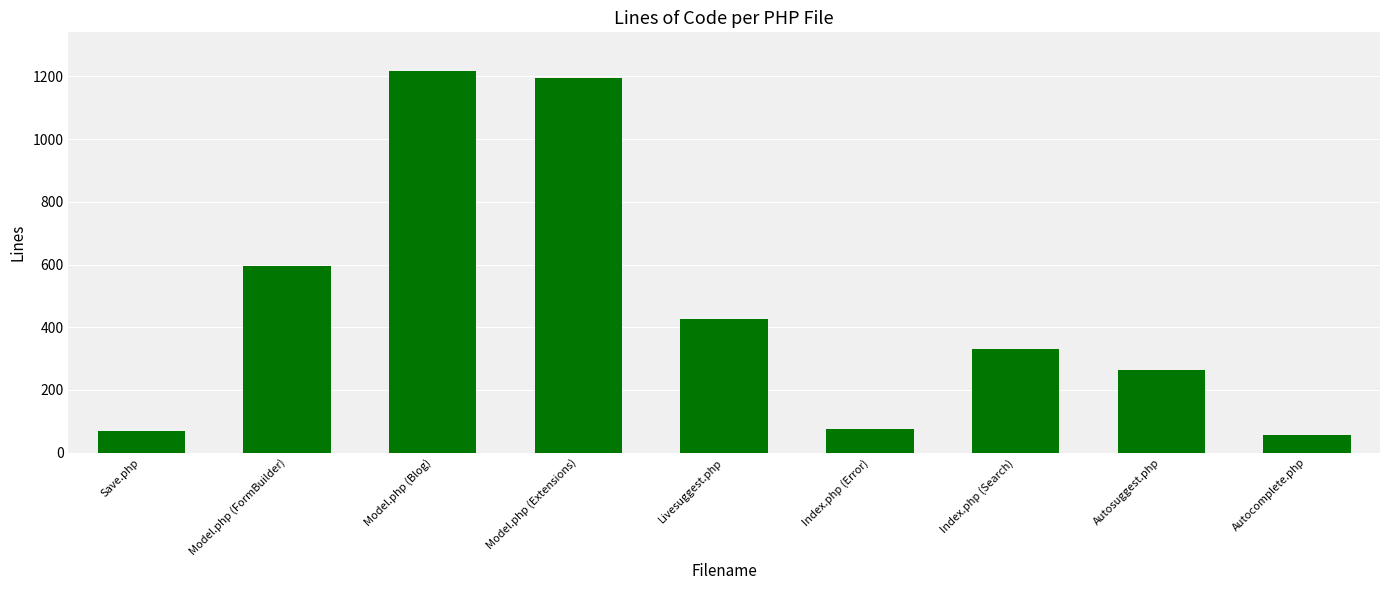

What position from the left is Livesuggest.php?

5